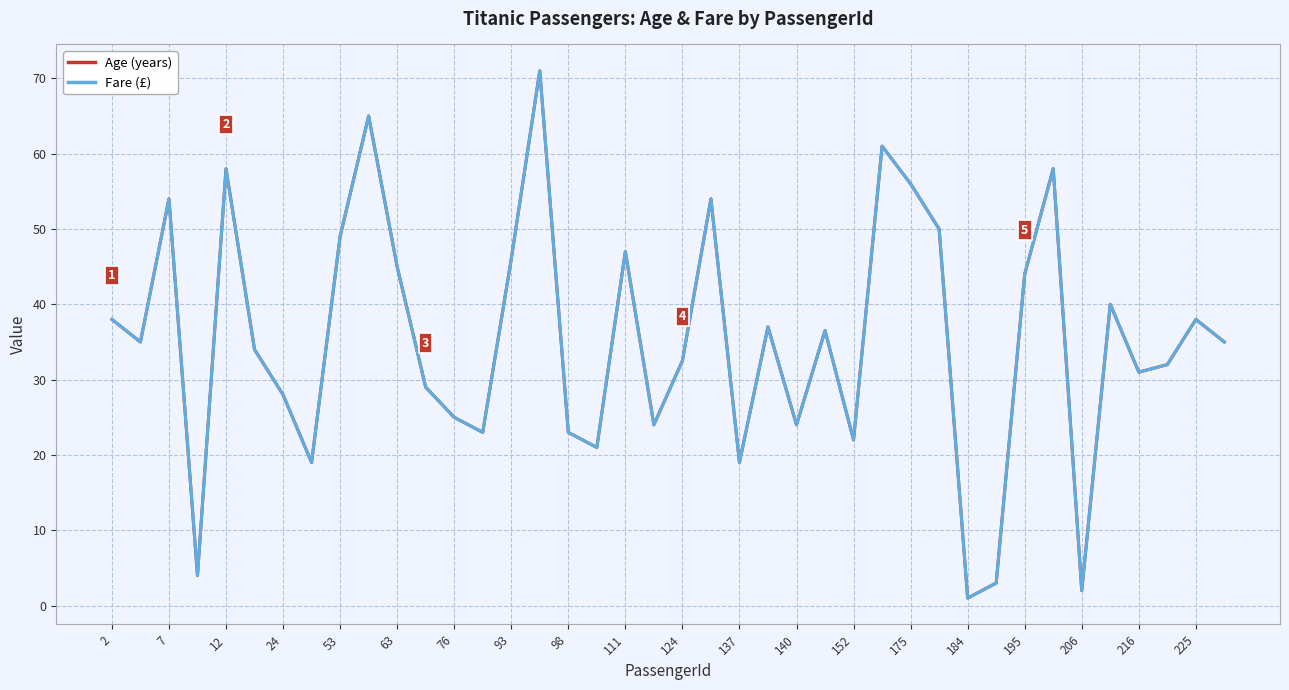

True or false: Age (years) and Fare (£) intersect in this chart.

False